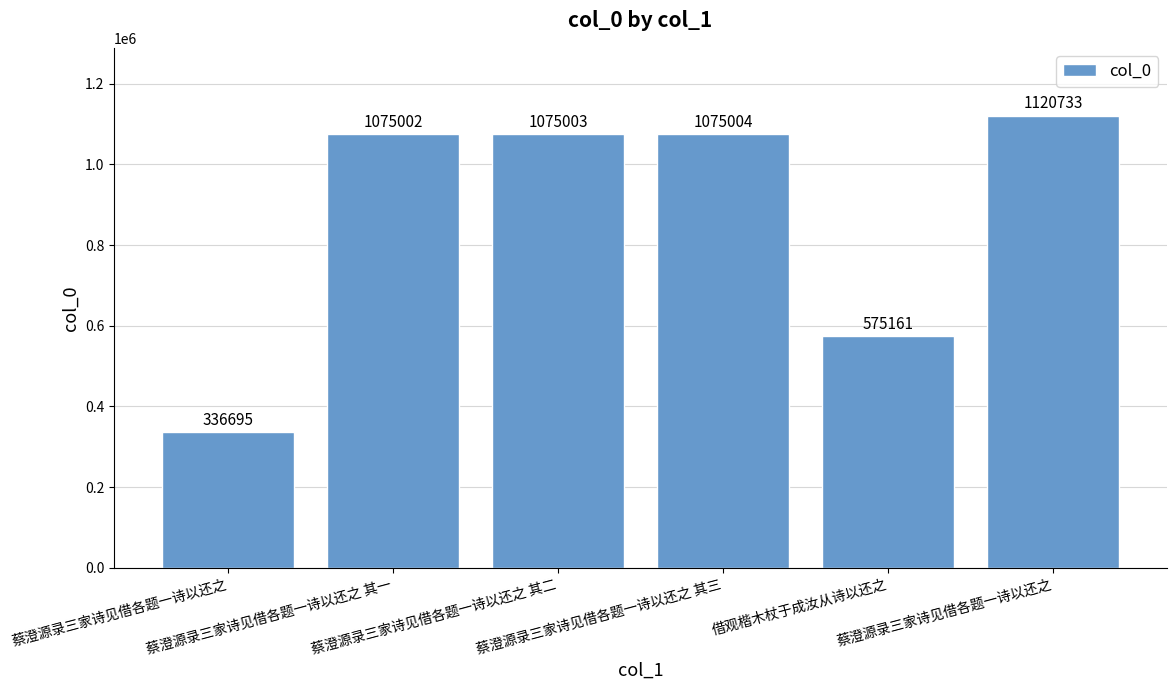

What is the change in value from 蔡澄源录三家诗见借各题一诗以还之 to 蔡澄源录三家诗见借各题一诗以还之?

+784038